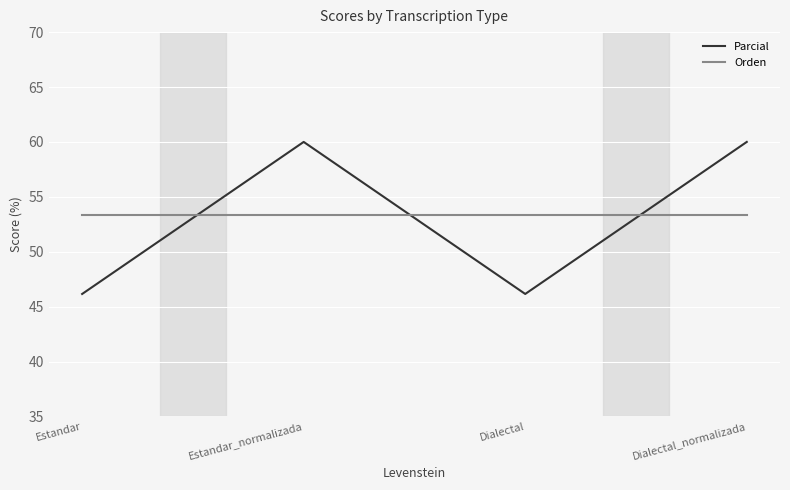

Between Estandar_normalizada and Dialectal, which series saw the biggest shift?

Parcial